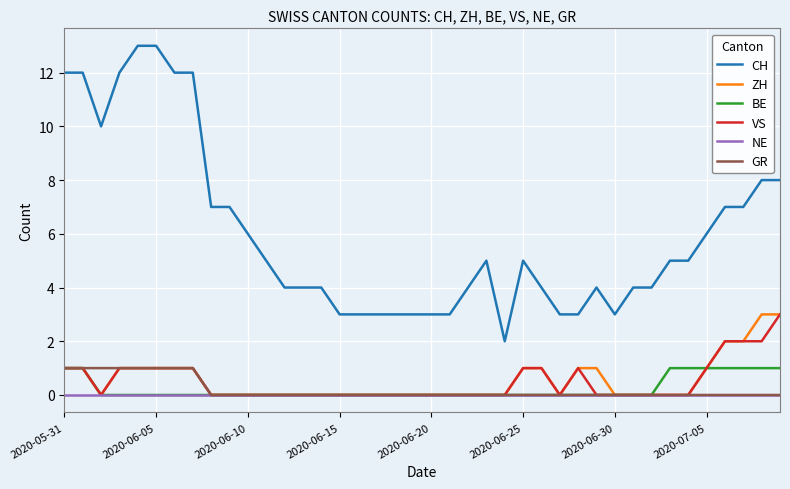

What are all the series names shown in the legend?

CH, ZH, BE, VS, NE, GR